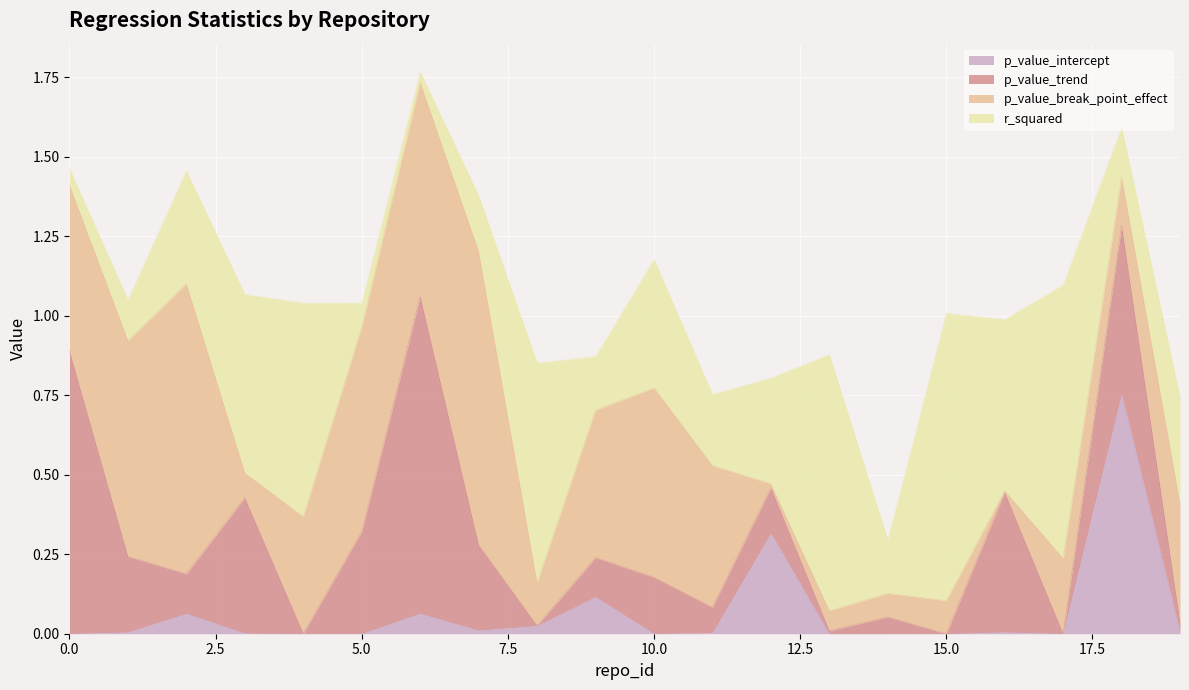

True or false: p_value_break_point_effect has a value of 0.1 at 15.

True